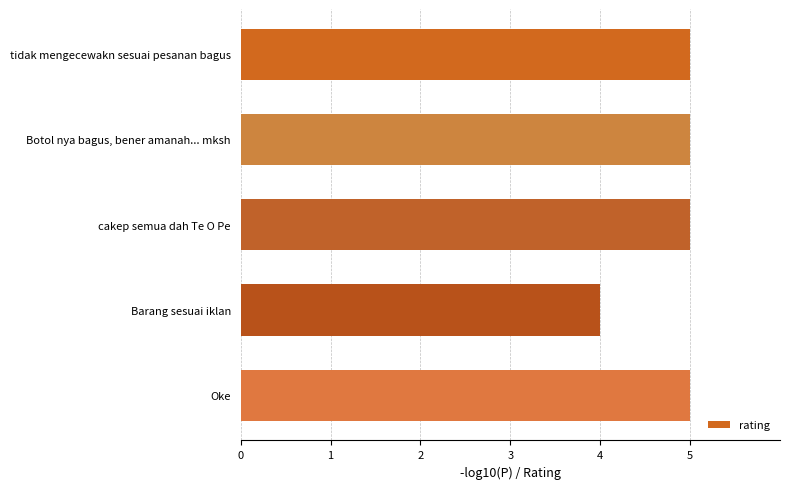

What is the approximate value at Barang sesuai iklan?

4